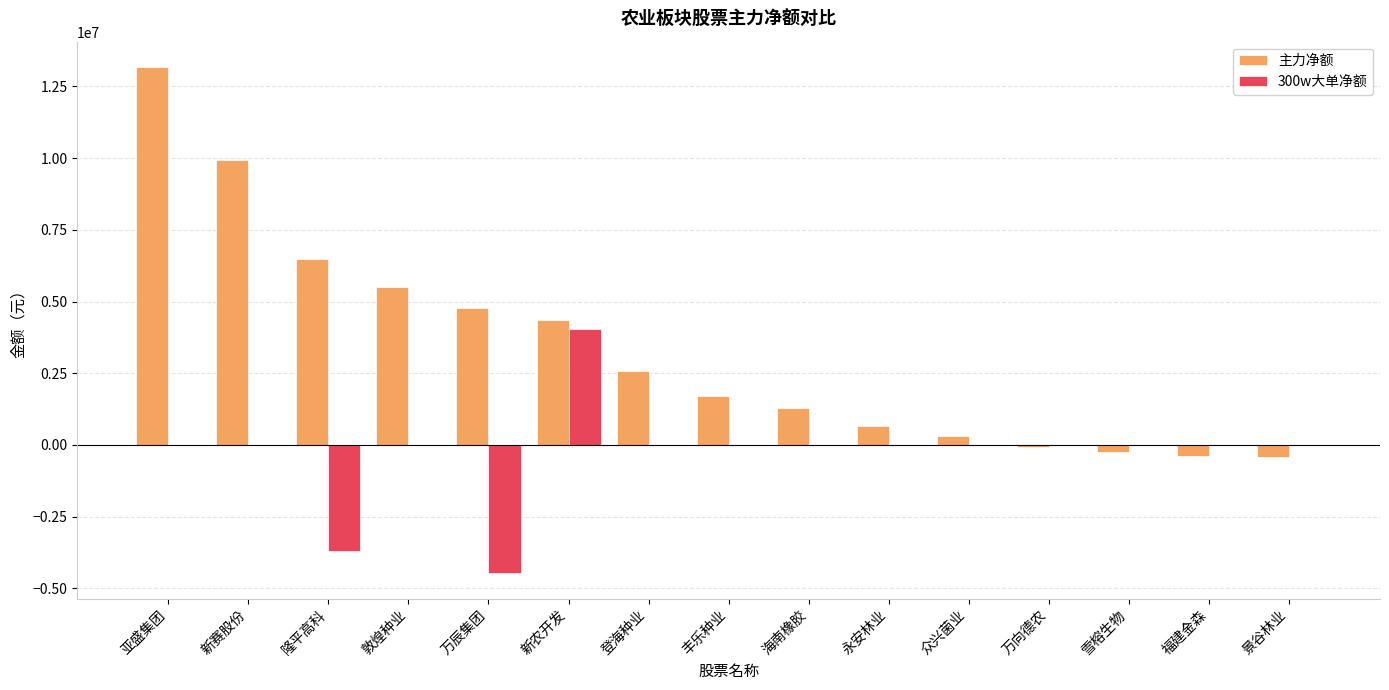

At which category is the sum across all series the highest?

亚盛集团